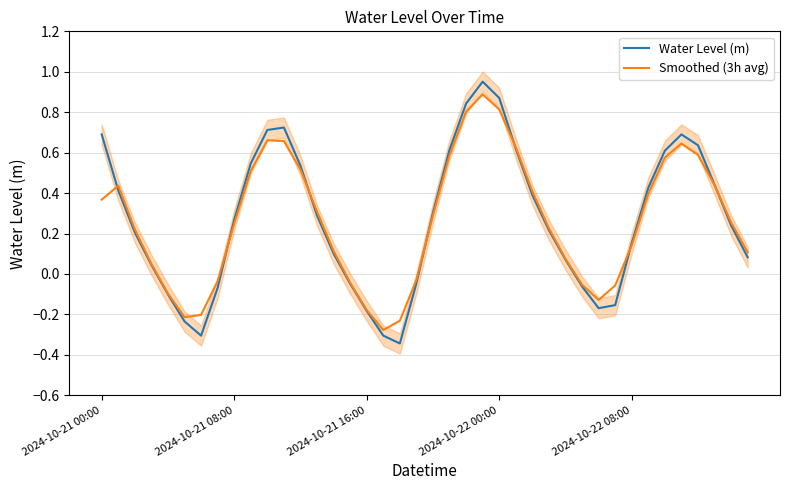

What is the average value of the Water Level (m) series?

0.3